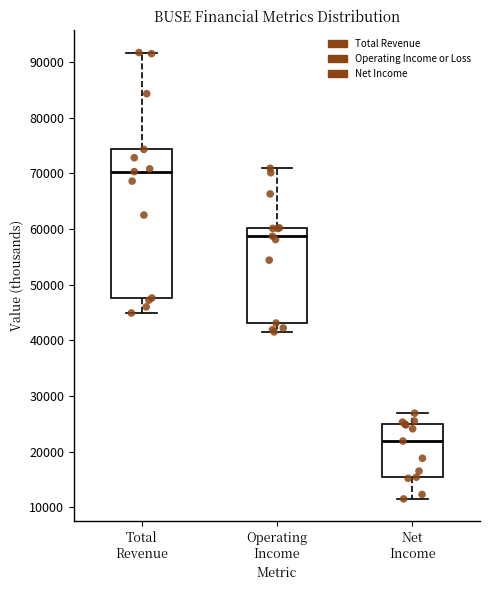

Reading left to right, read every box against the y-axis: the position of its median line, the range the box covers, and the ends of its whiskers. The values are not printed on the chart, so give them approximately, as read against the axis.

Total Revenue: median 70000, box 48000 to 74000, whiskers 45000 to 92000
Operating Income: median 59000, box 43000 to 60000, whiskers 42000 to 71000
Net Income: median 22000, box 15000 to 25000, whiskers 12000 to 27000